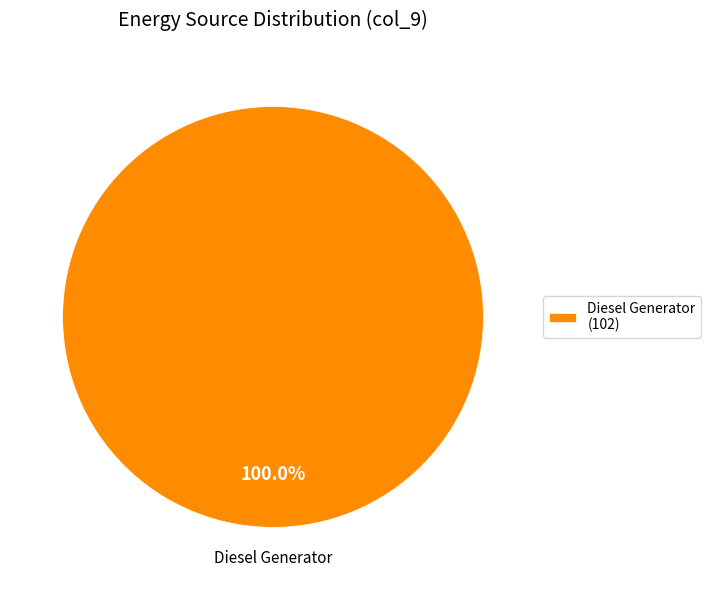

Rank the categories by value from lowest to highest.

Diesel Generator (102)